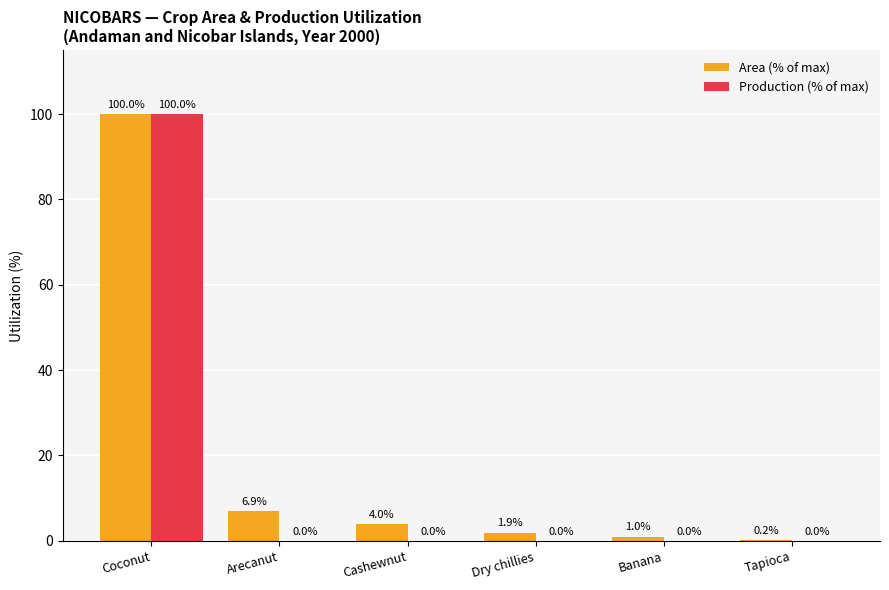

At which label does Area (% of max) first exceed 3?

Coconut